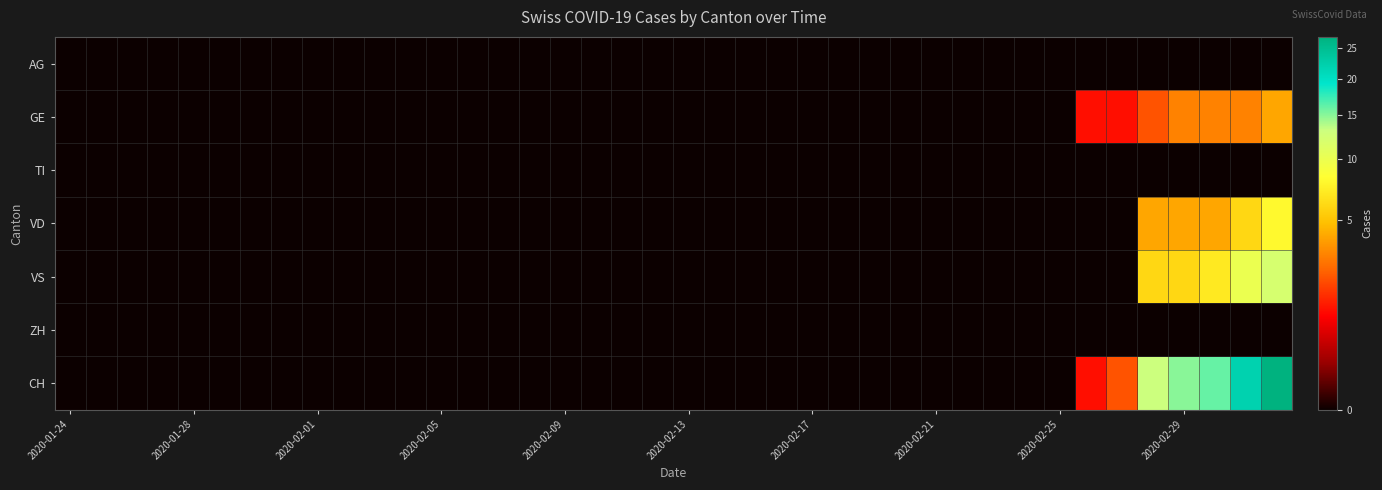

List the series in order of their peak value, lowest first.

AG, TI, ZH, GE, VD, VS, CH